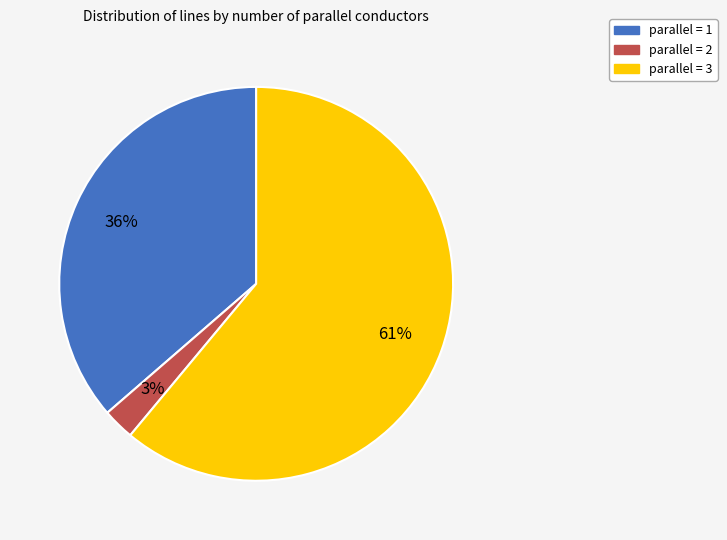

To the nearest percent, what is the average slice percentage?

33%